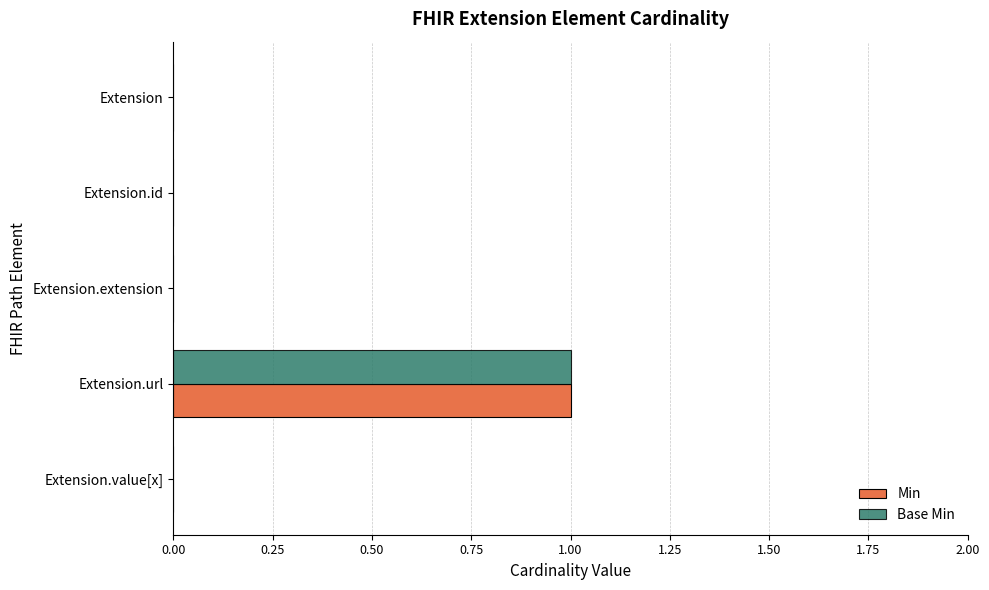

At which category does the chart reach its peak across all series?

Extension.url